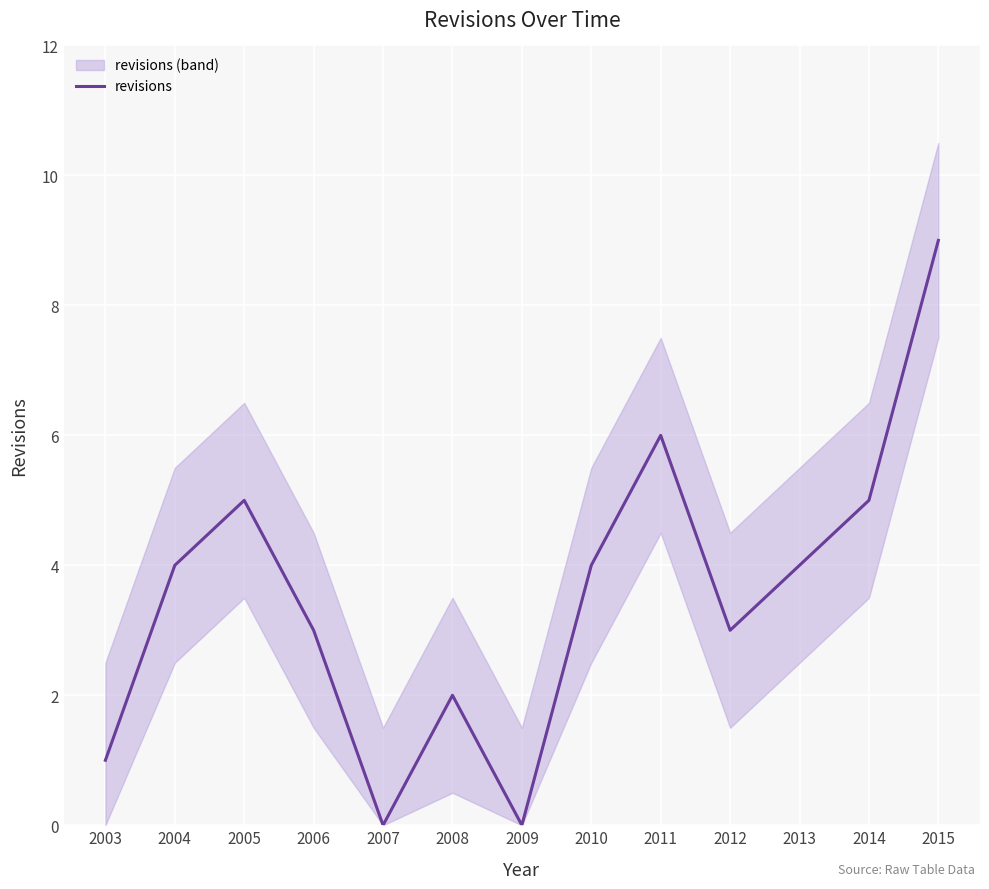

What is the difference between the values at 2010 and 2015?

5